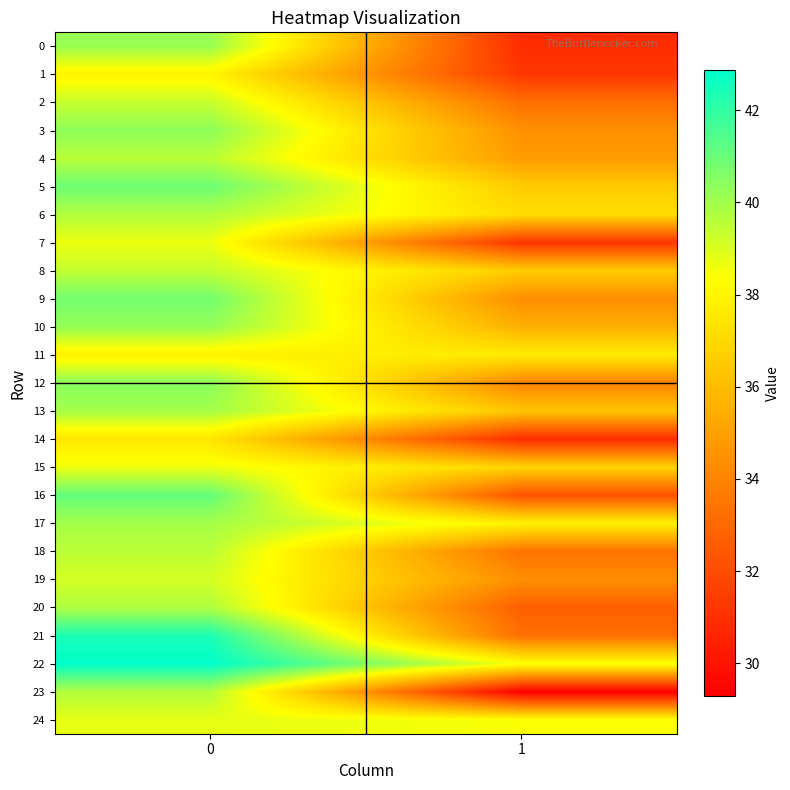

Which label corresponds to the smallest value in the chart?

1